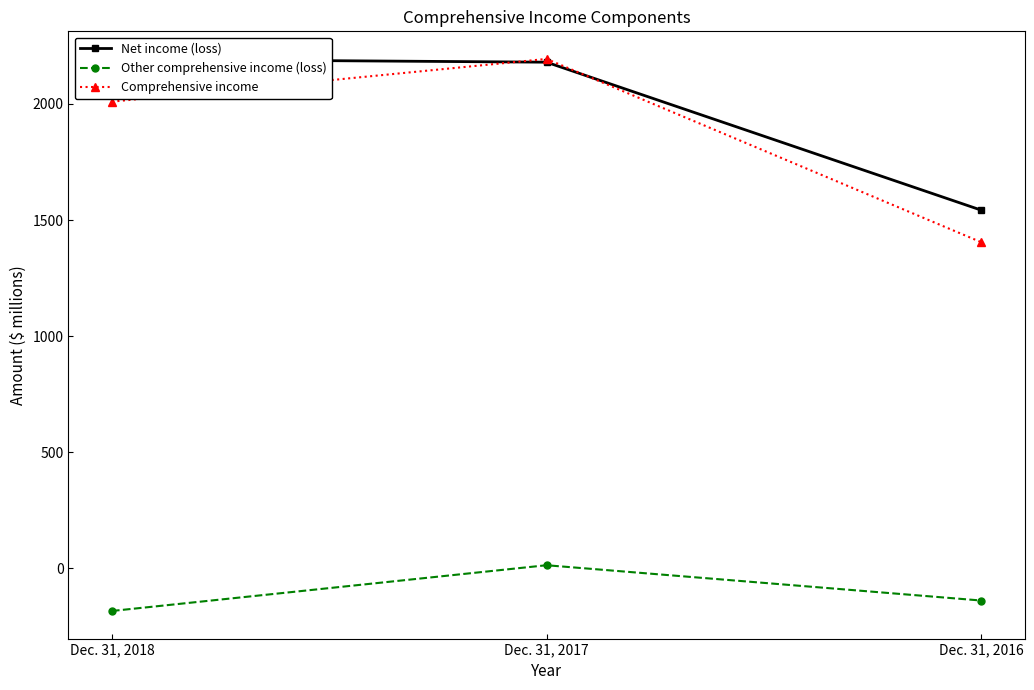

What is the sum of the Net income (loss) values at Dec. 31, 2016 and Dec. 31, 2018?

3736